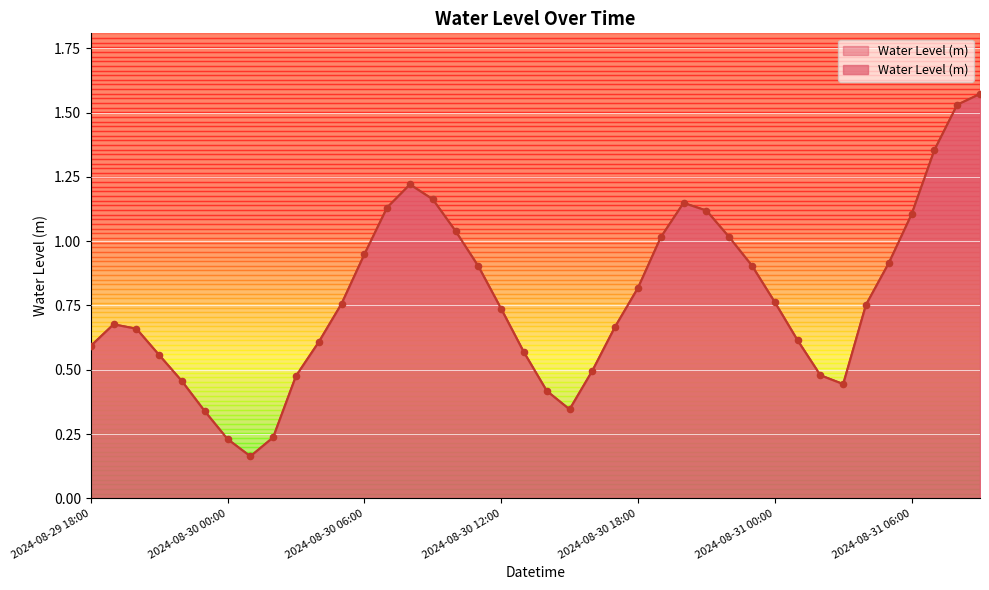

Between 2024-08-31 02:00 and 2024-08-30 04:00, which is larger?

2024-08-30 04:00